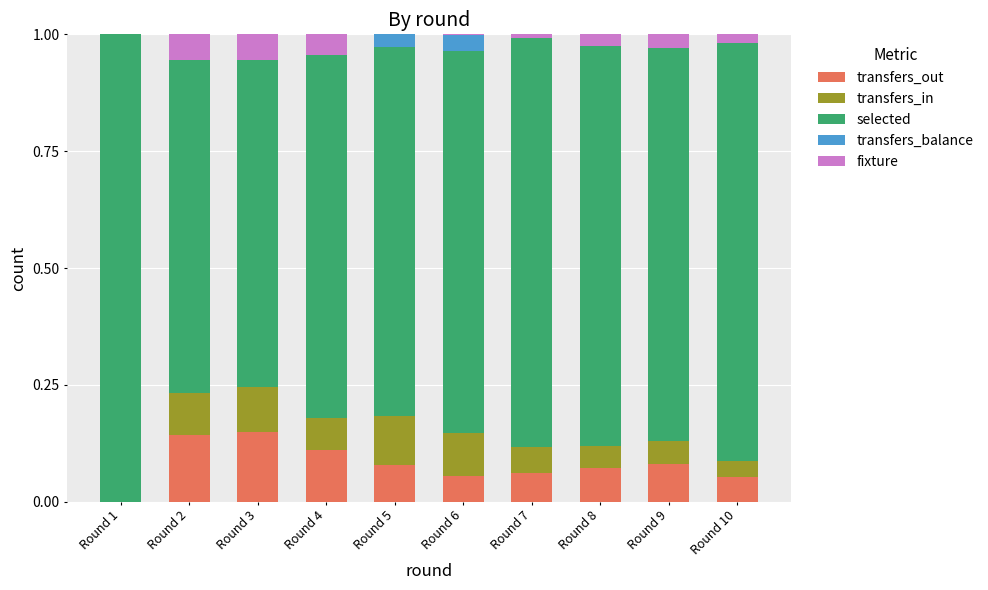

What is the total value across all series at Round 3?

1.0